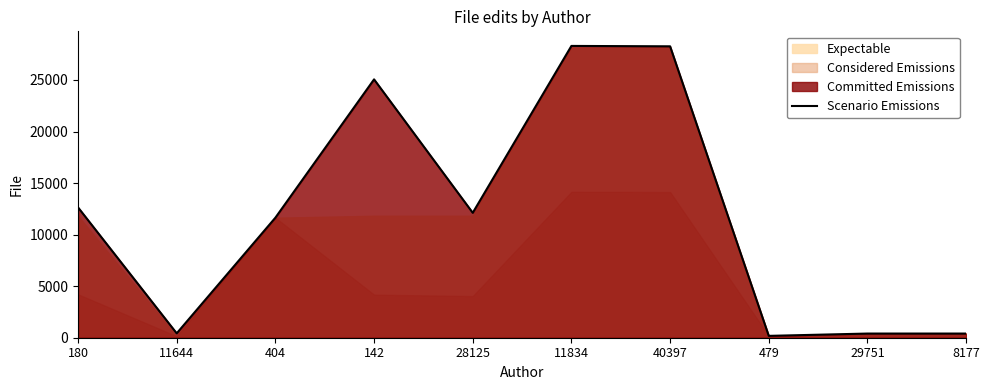

Reading left to right, extract all data points from this chart.

12642	426	11644	25060	12118	28305	28267	180	404	404